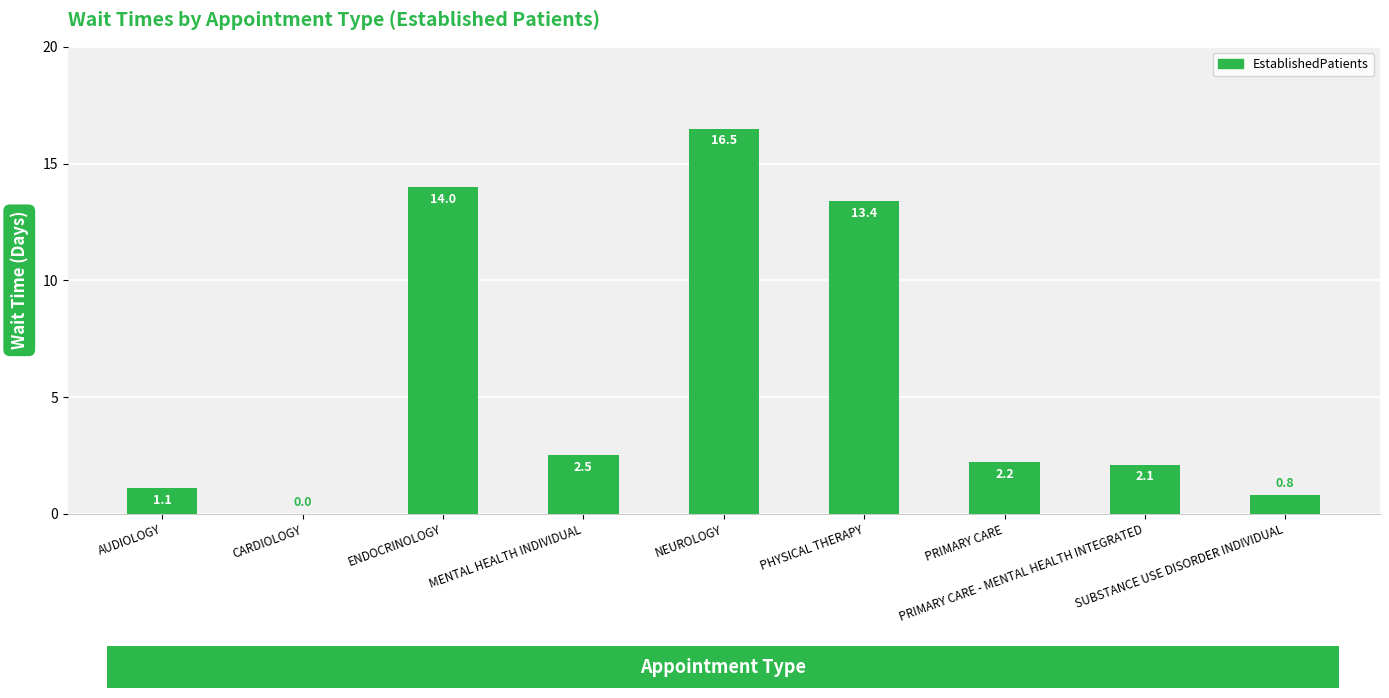

What is the maximum value shown in the chart?

16.5